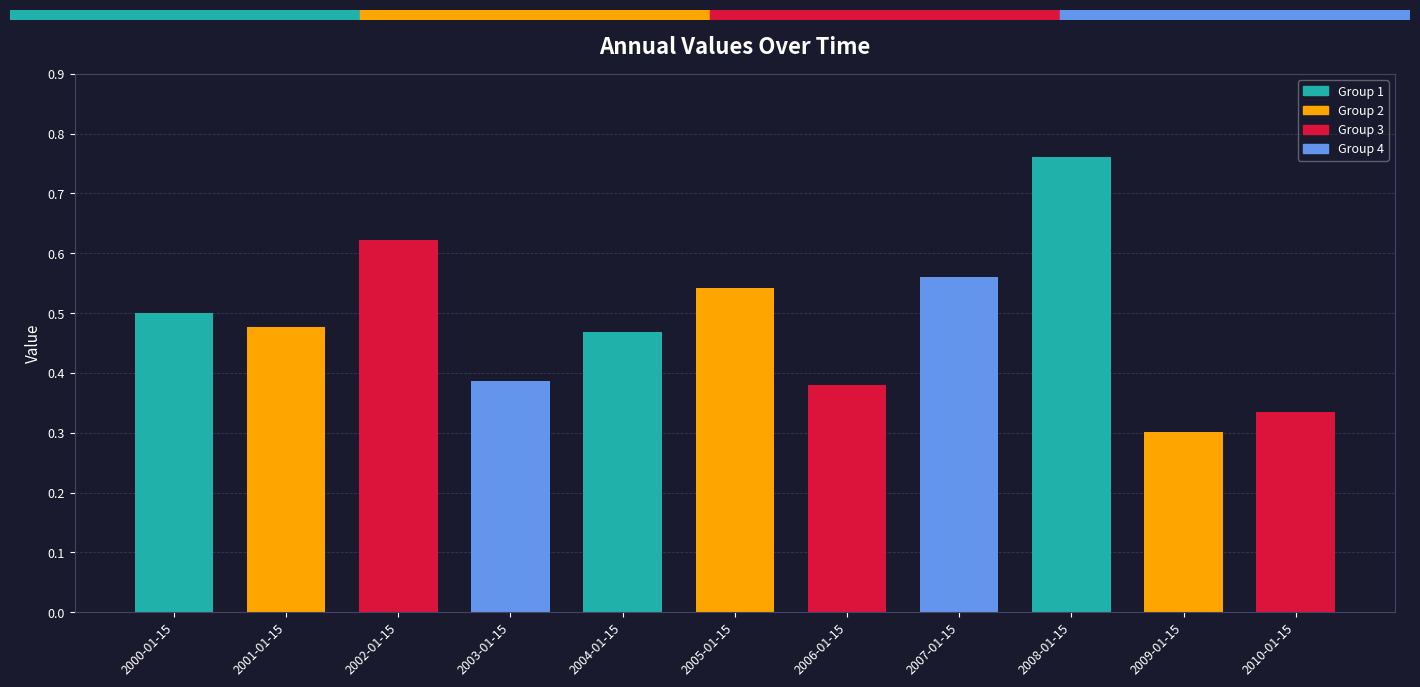

What is the difference between the values at 2005-01-15 and 2002-01-15?

0.1